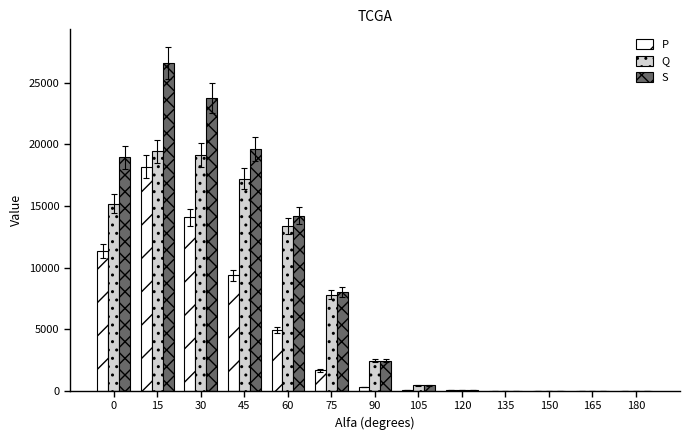

What is the average value of the Q series?

7312.8